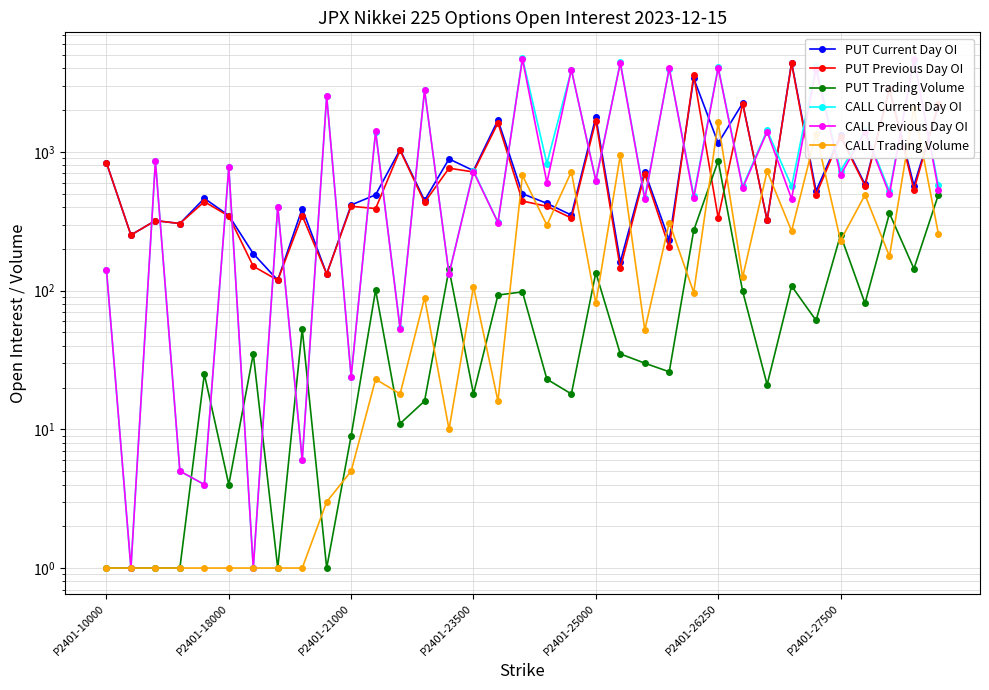

How many lines are shown in the chart?

6